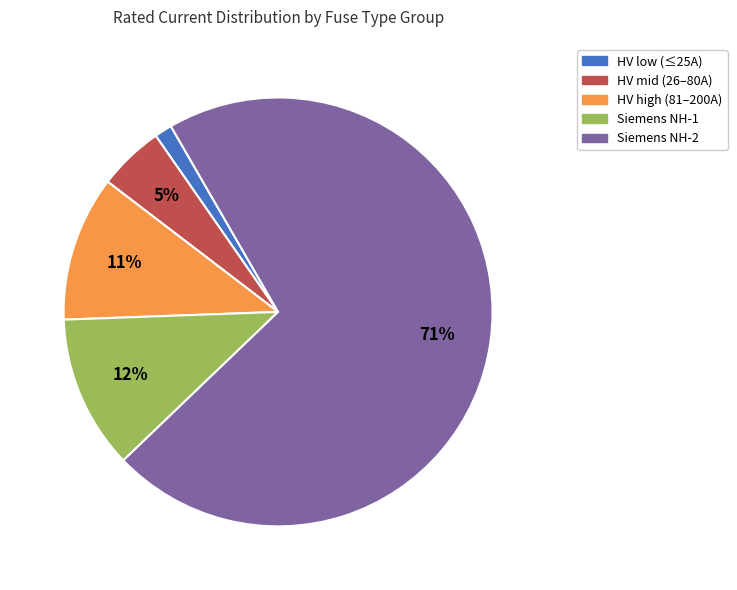

Does any single category account for the majority?

Yes